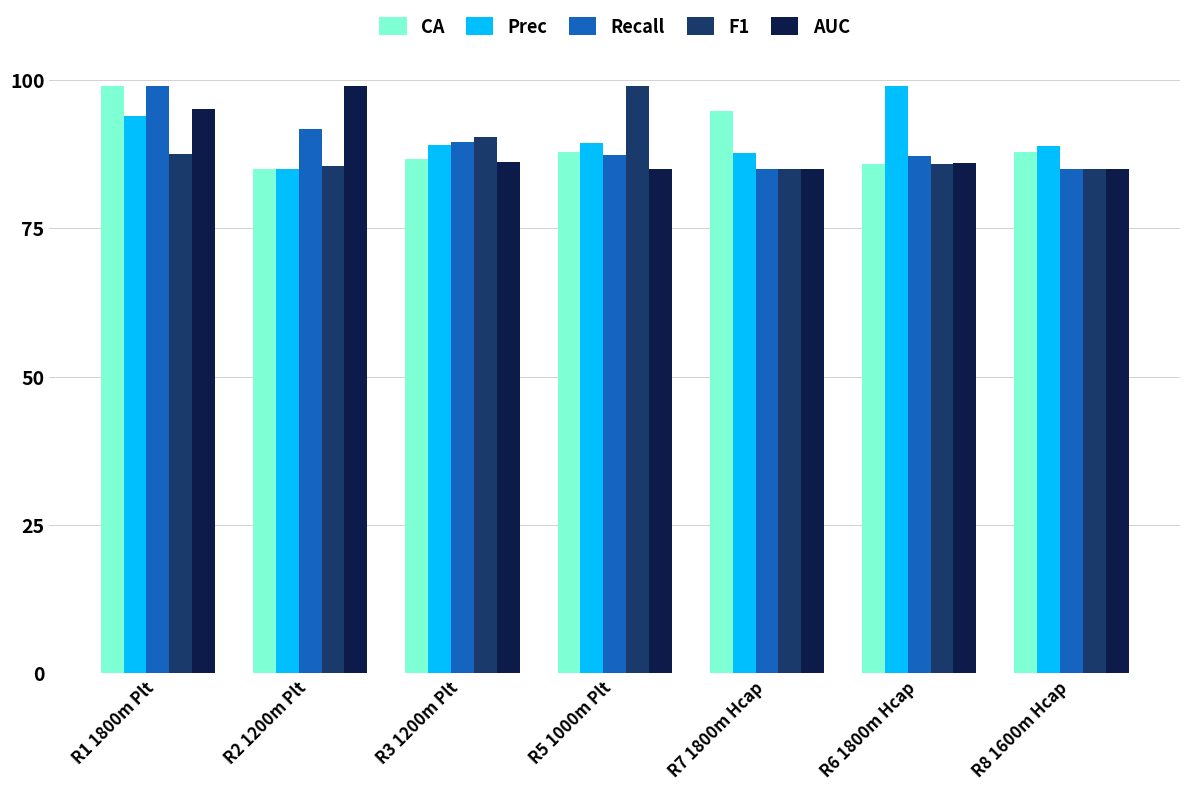

What is the difference between the highest and lowest values at R2 1200m Plt?

14.0